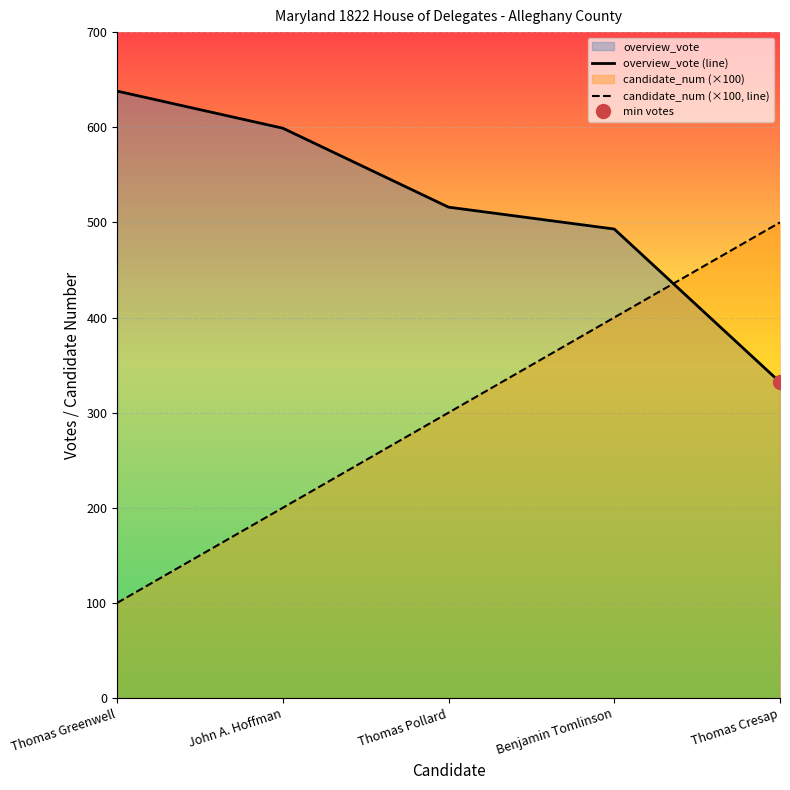

Is the value of overview_vote (line) at John A. Hoffman greater than the value of candidate_num (×100, line) at Benjamin Tomlinson?

Yes